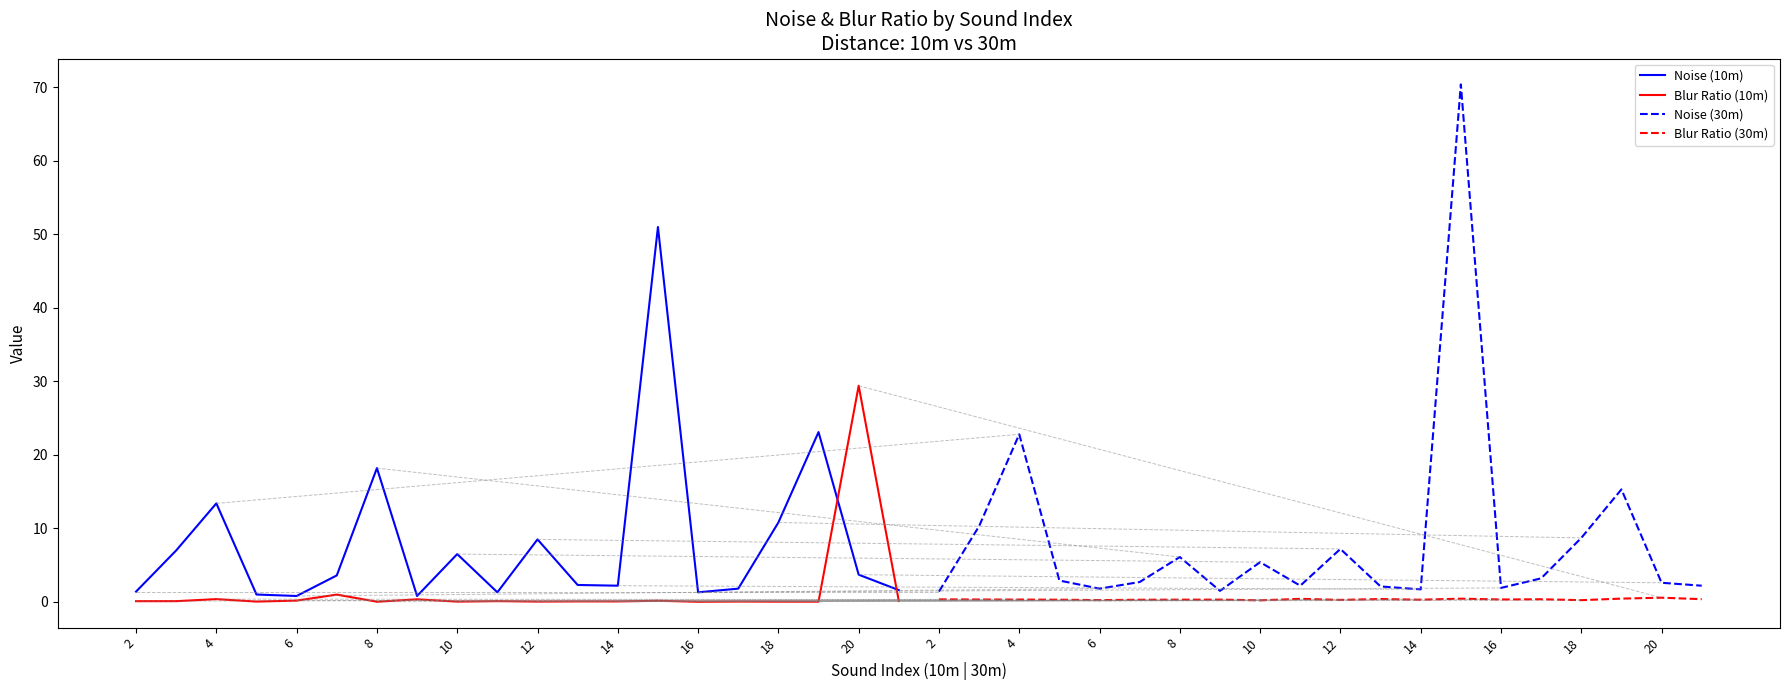

The value of Noise (10m) at 10 is 6.5. True or false?

True